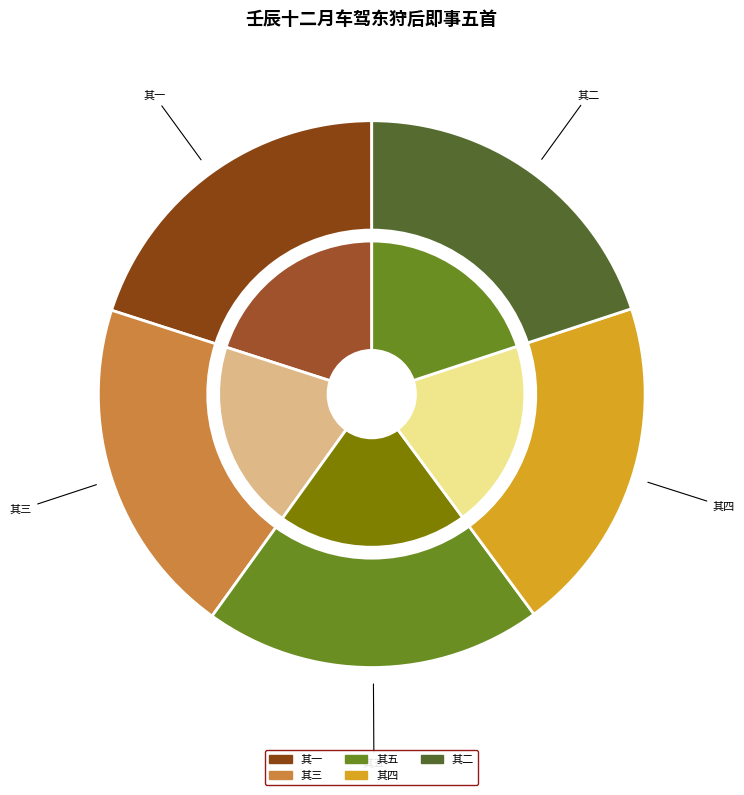

Is it true that 壬辰十二月车驾东狩后即事五首 其五 is 20% of the pie?

True